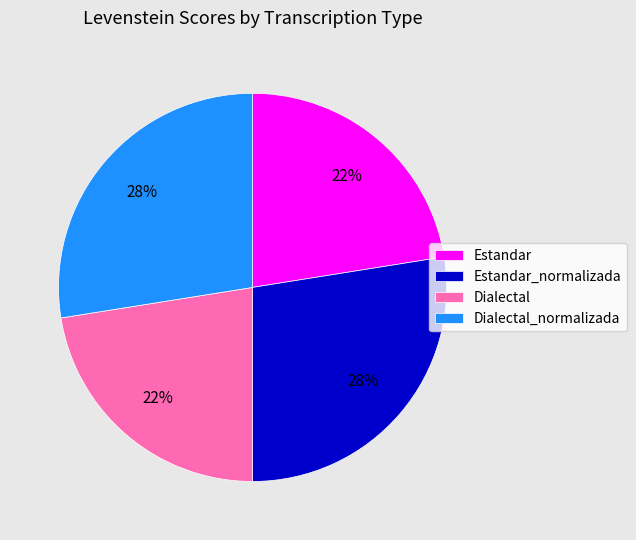

To the nearest percent, what is the average slice percentage?

25%